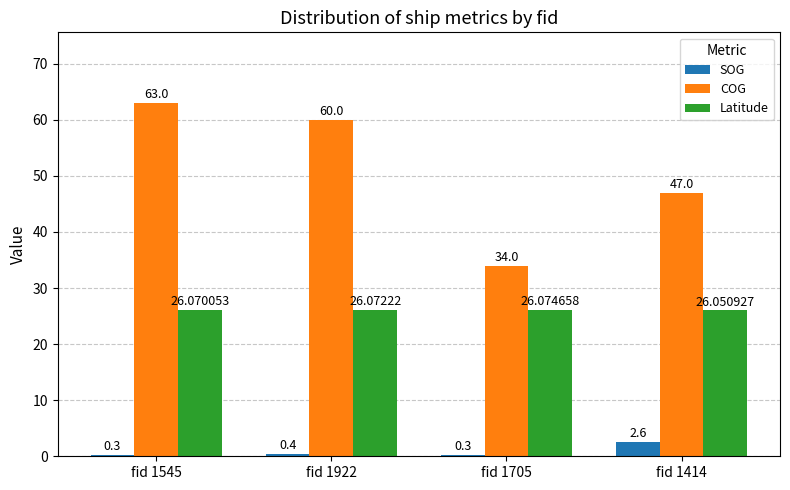

What is the label of the 1st bar from the left?

fid 1545